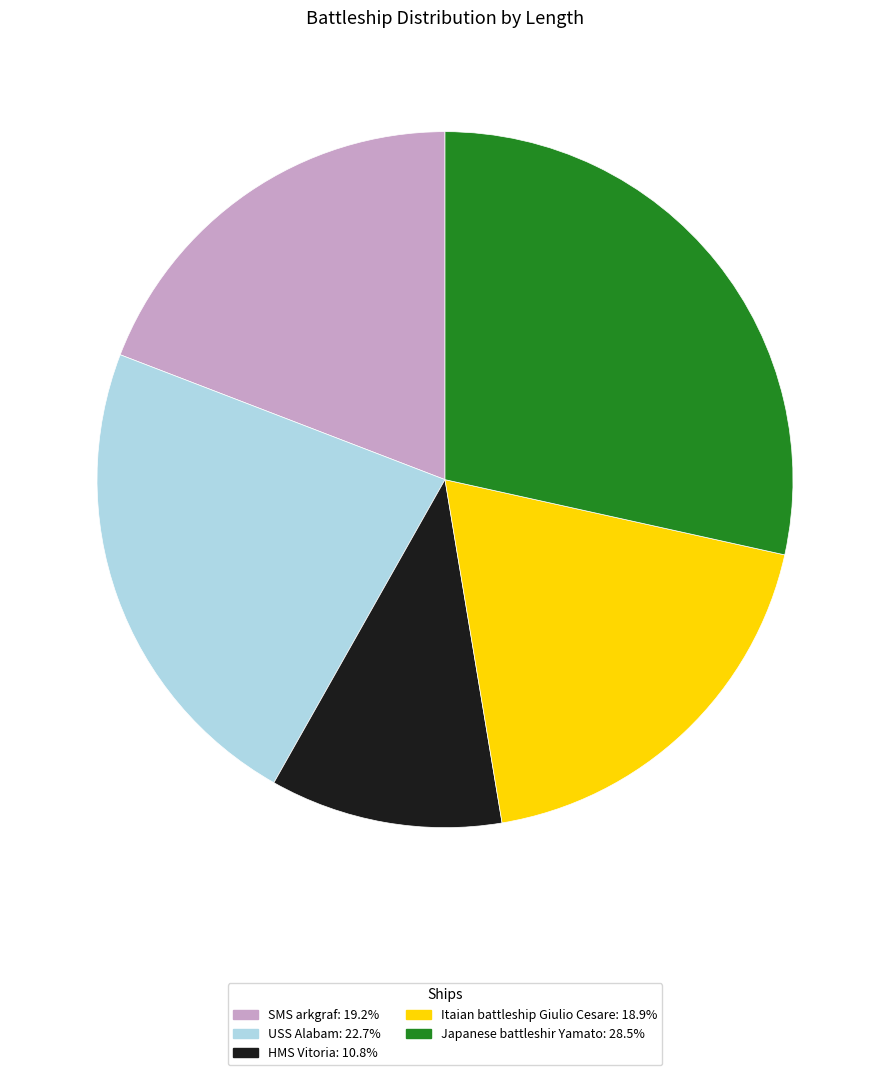

Which slice is the smallest?

HMS Vitoria